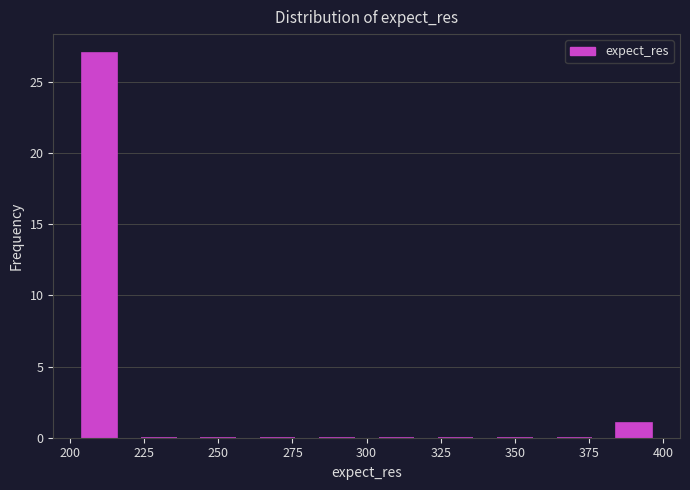

What is the height of the bar covering 380 to 400 on the x-axis? The values are not printed on the chart, so give them approximately, as read against the axis.

1